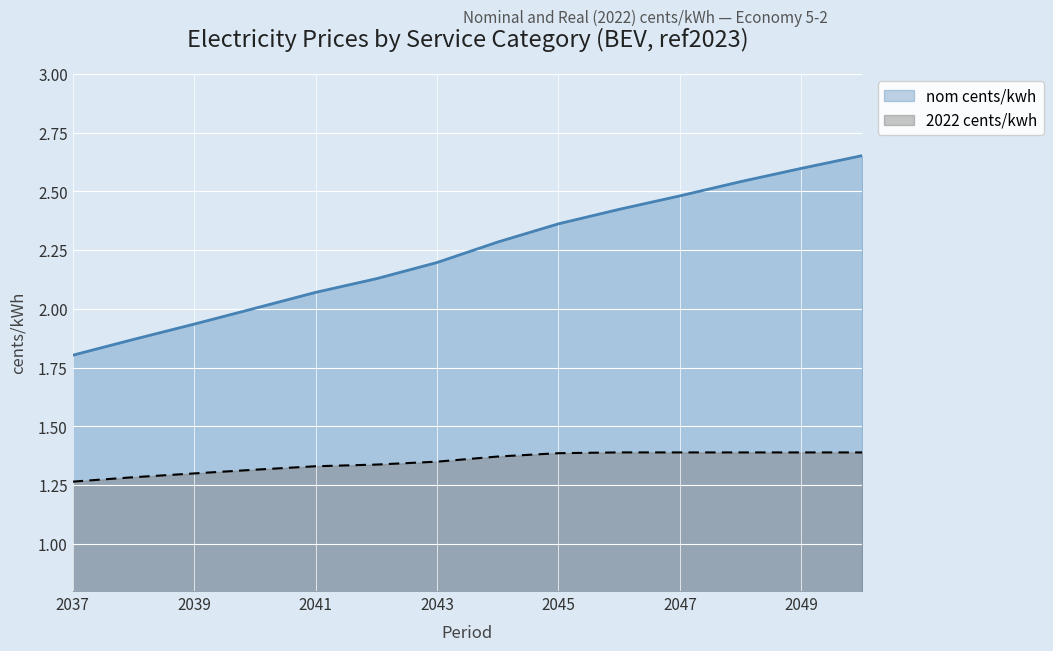

What is the difference between the maximum and second lowest values in the nom cents/kwh series?

0.8